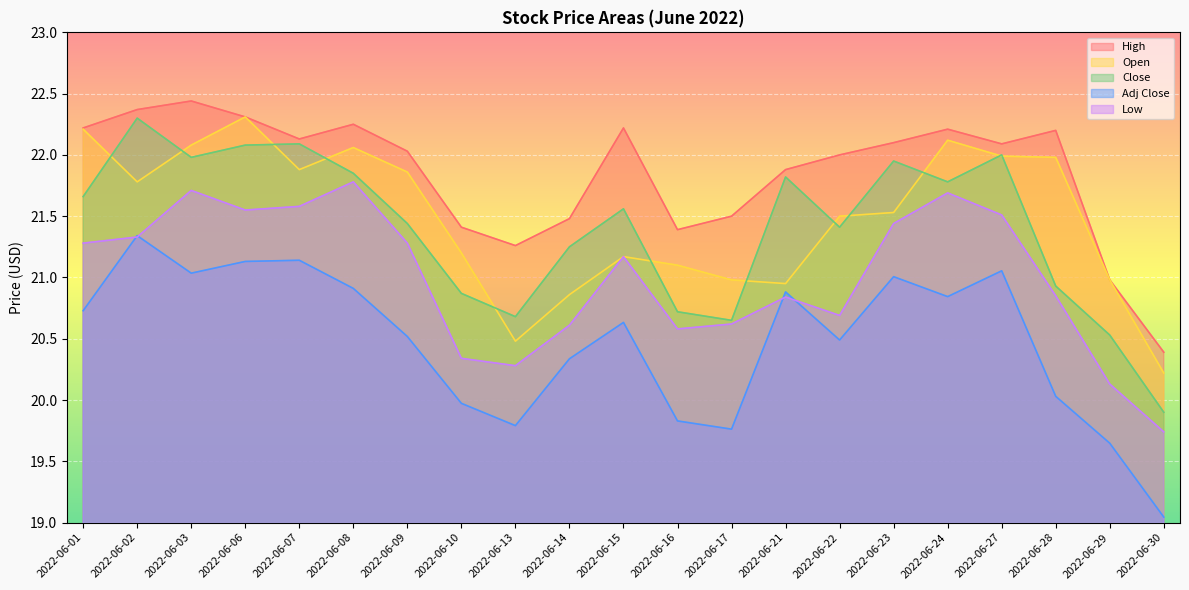

What are all the series names shown in the legend?

High, Open, Close, Adj Close, Low